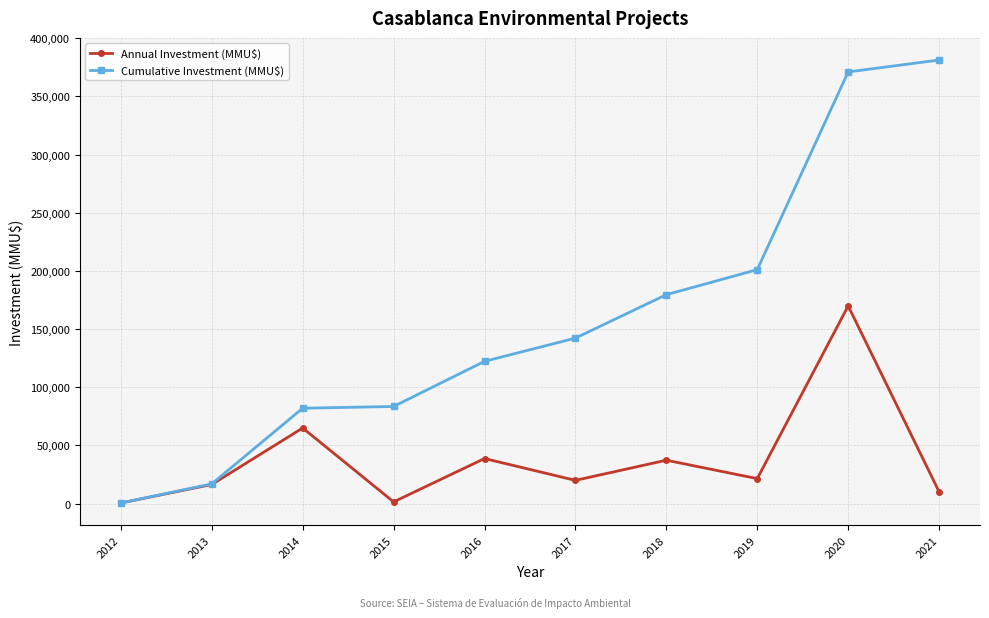

Where does the Annual Investment (MMU$) series first go above 21500?

2014